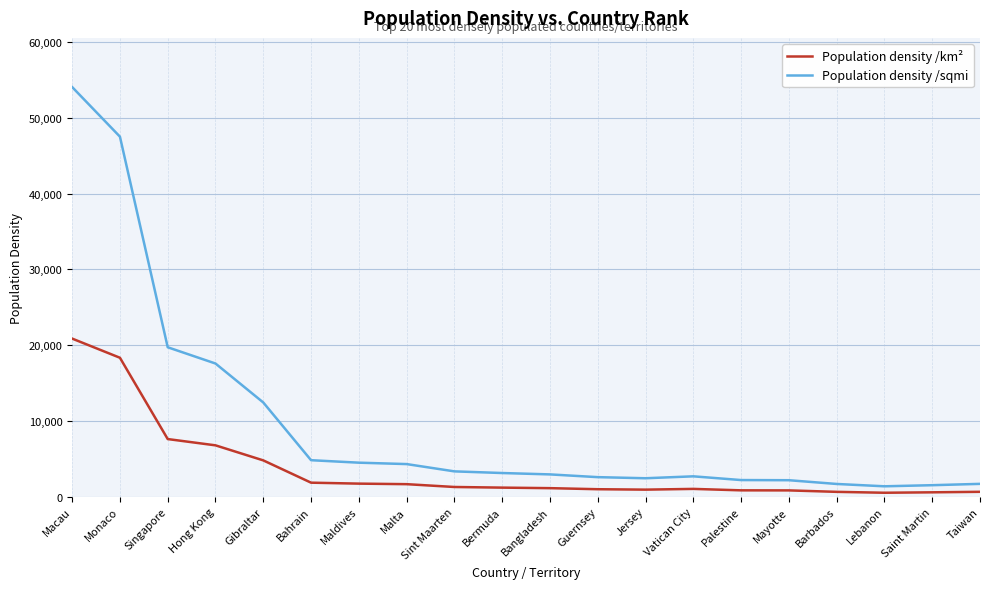

How many values in the Population density /sqmi series are below 3137?

10